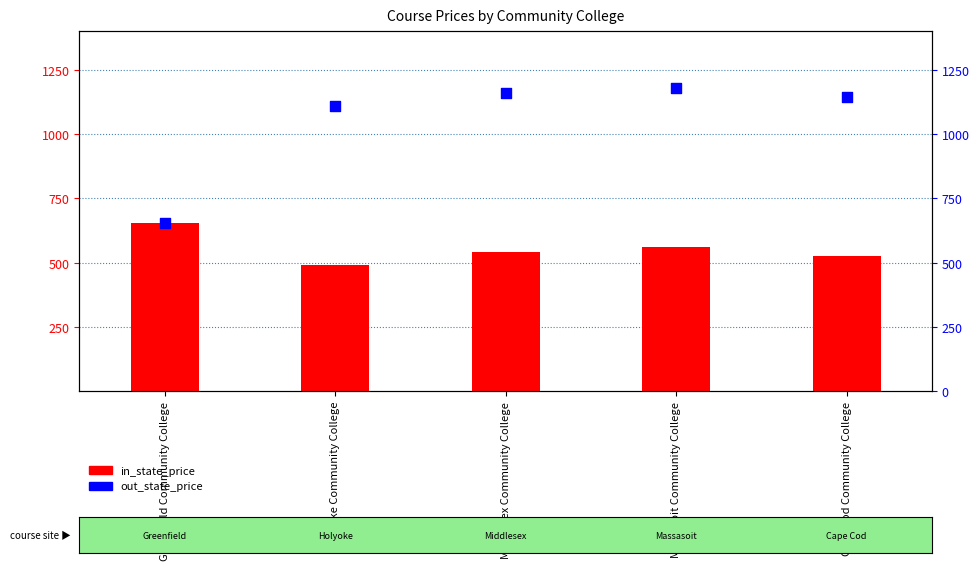

What is the total value across all series at Holyoke Community College?

1602.0